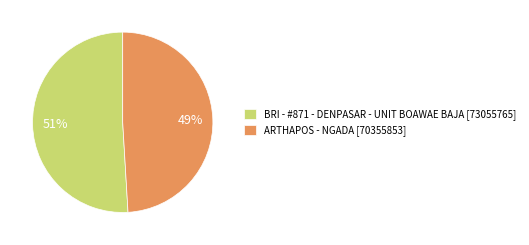

To the nearest percent, what percentage of the pie is ARTHAPOS - NGADA?

49%